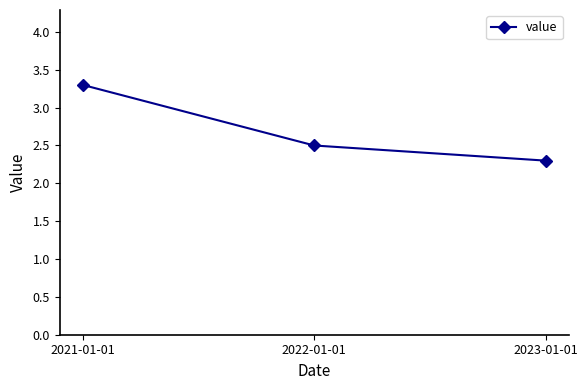

What is the value of the 3rd point from the left?

2.3